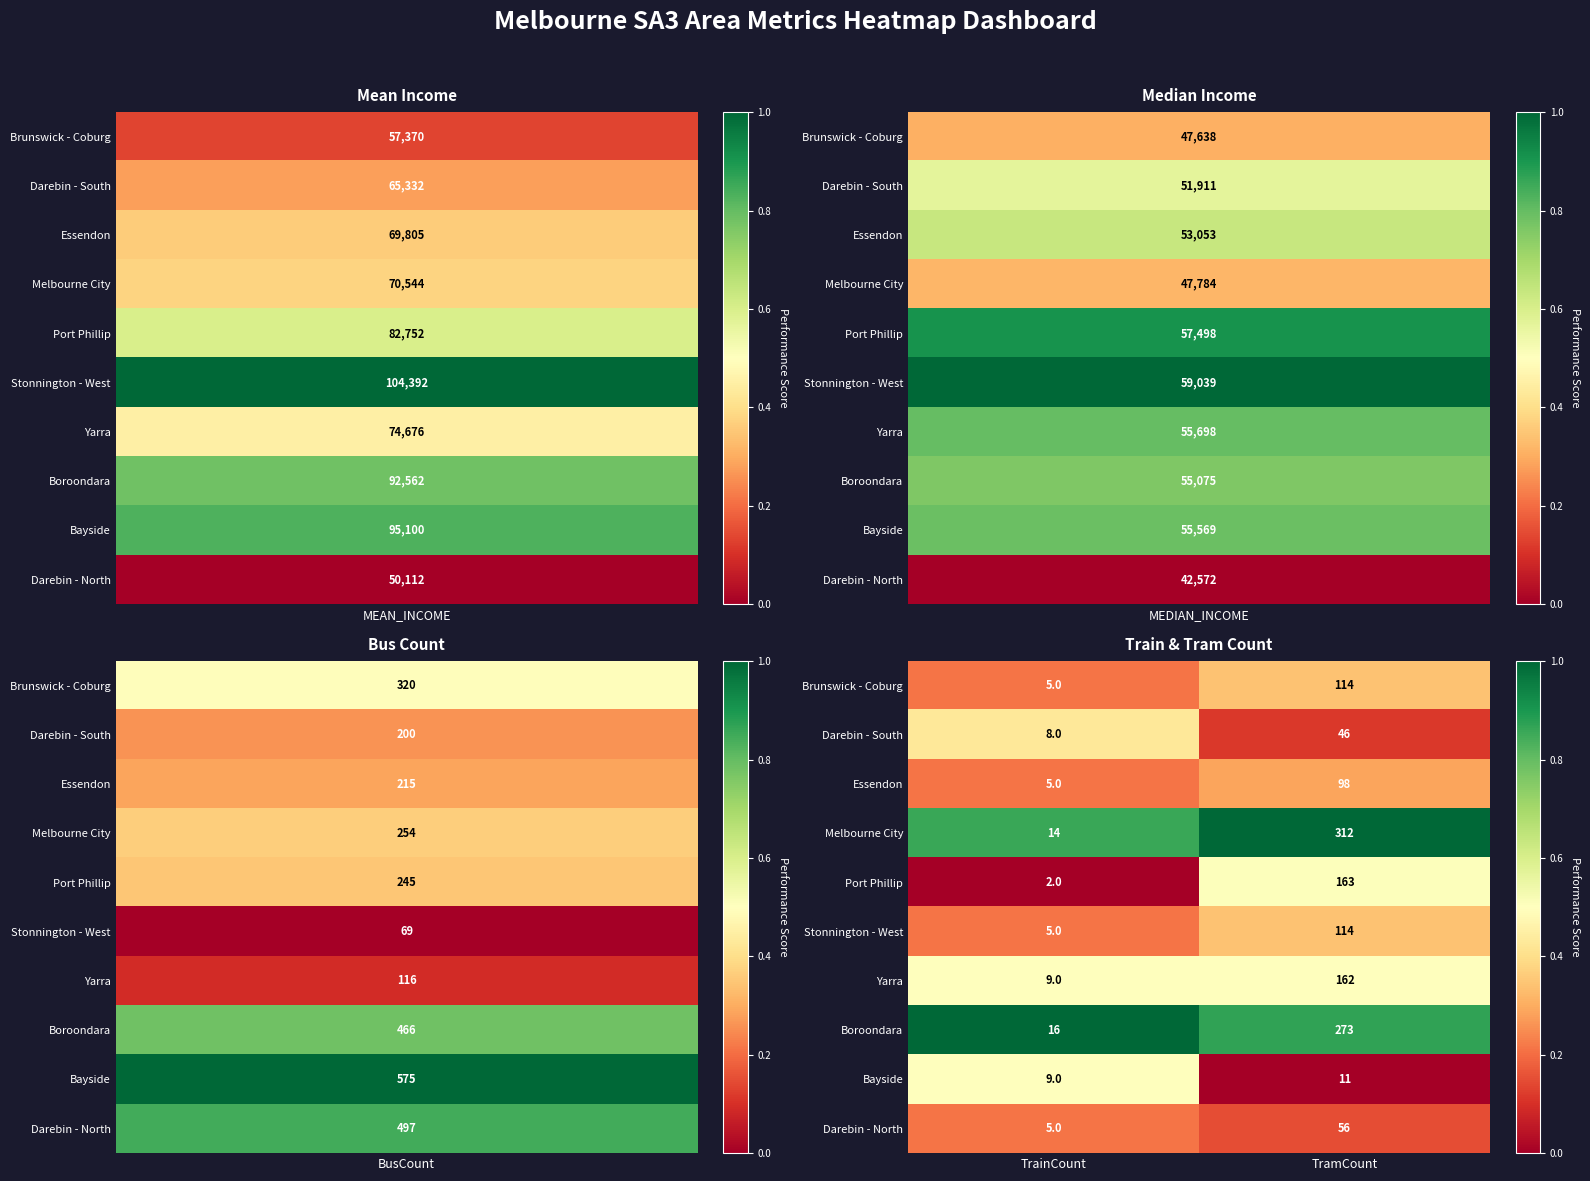

Reading right to left, what are all the values shown in this chart?

Brunswick - Coburg: 114	5
Darebin - South: 46	8
Essendon: 98	5
Melbourne City: 312	14
Port Phillip: 163	2
Stonnington - West: 114	5
Yarra: 162	9
Boroondara: 273	16
Bayside: 11	9
Darebin - North: 56	5